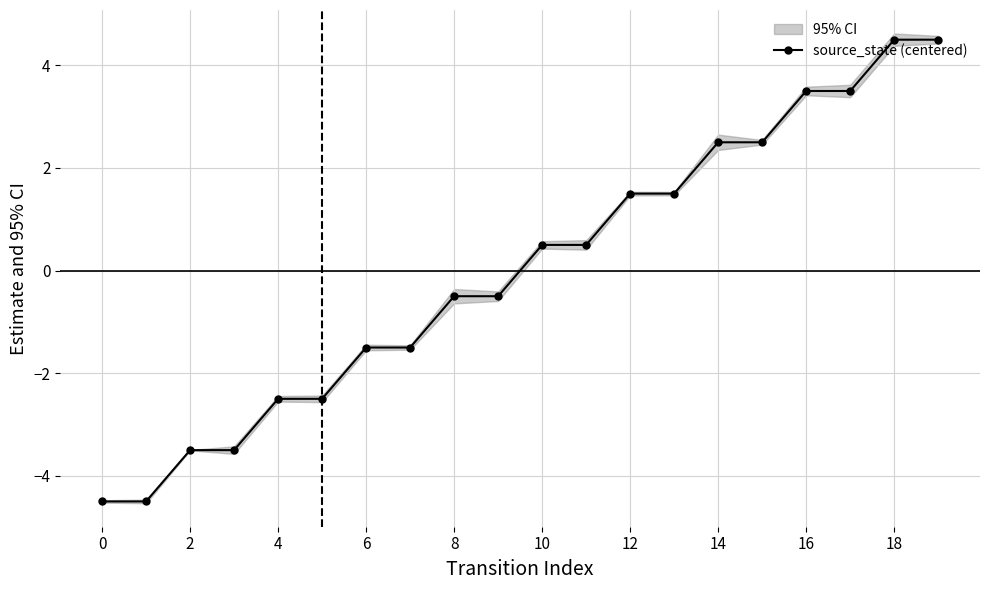

The value of source_state (centered) at 14 is 2.5. True or false?

True